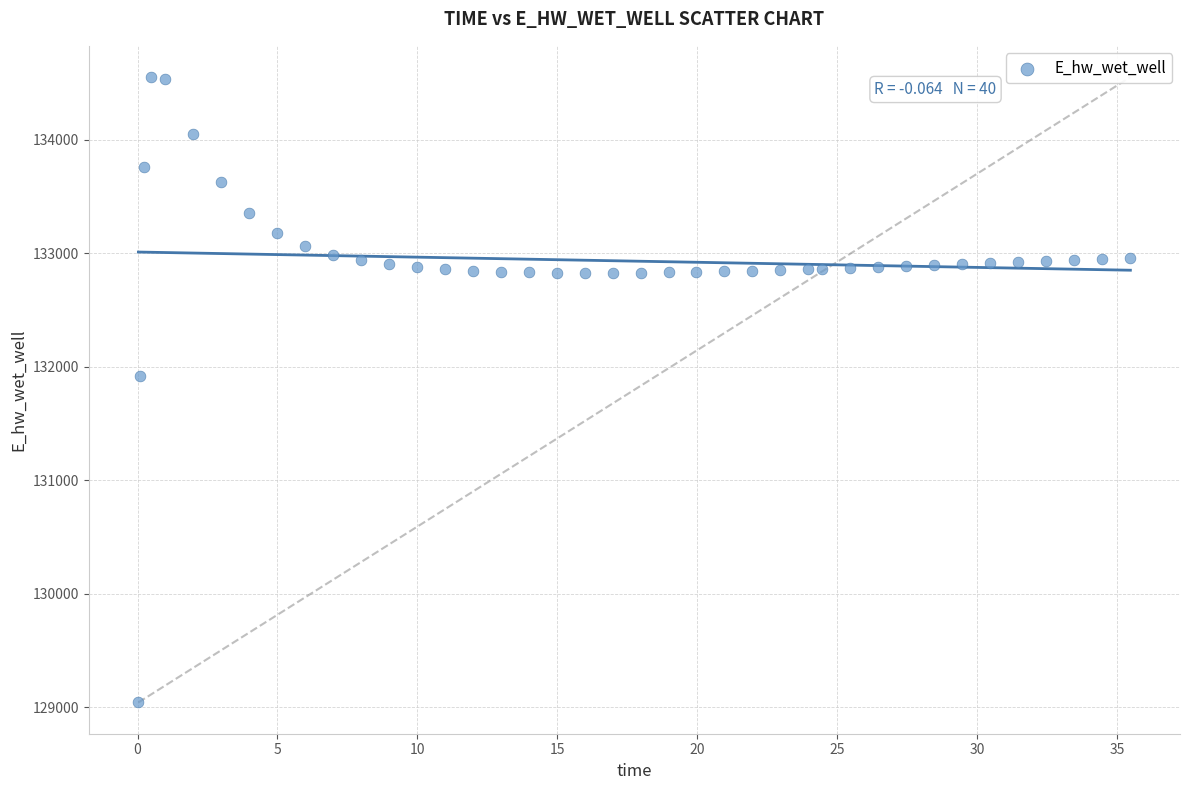

What Y value in the scatter plot is closest to 131795?

131915.4